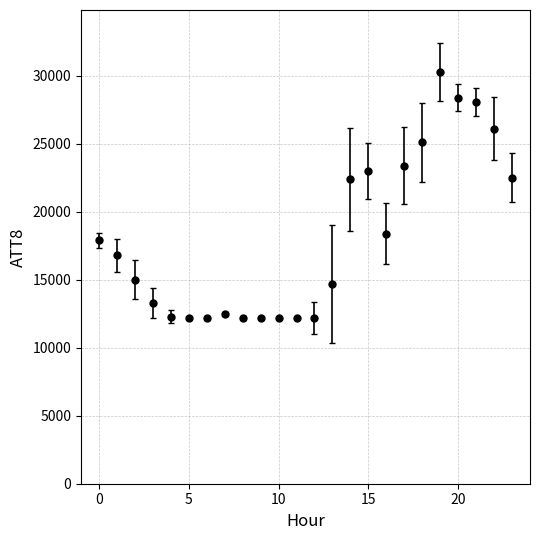

What is the difference between the maximum and minimum values?

18100